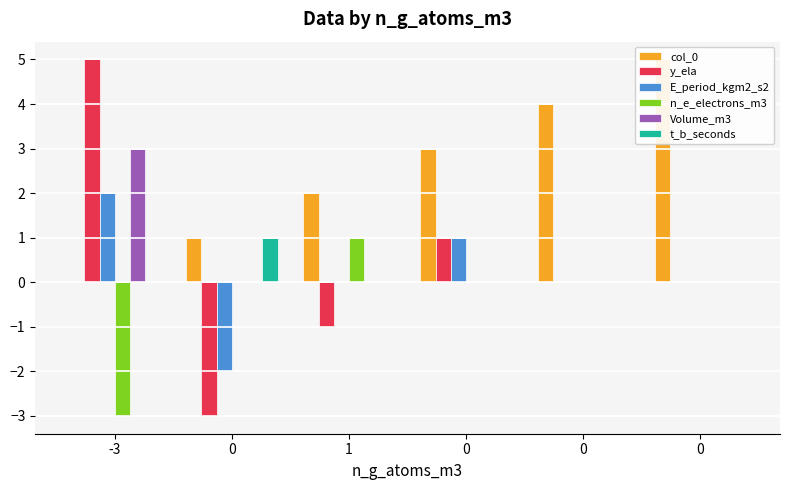

At how many categories does at least one series exceed 4?

2